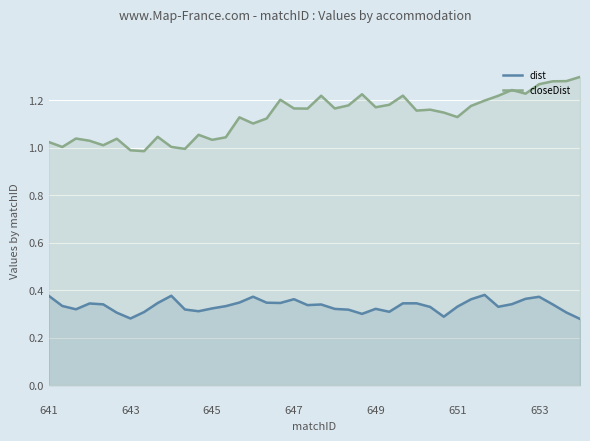

True or false: closeDist and dist intersect in this chart.

False